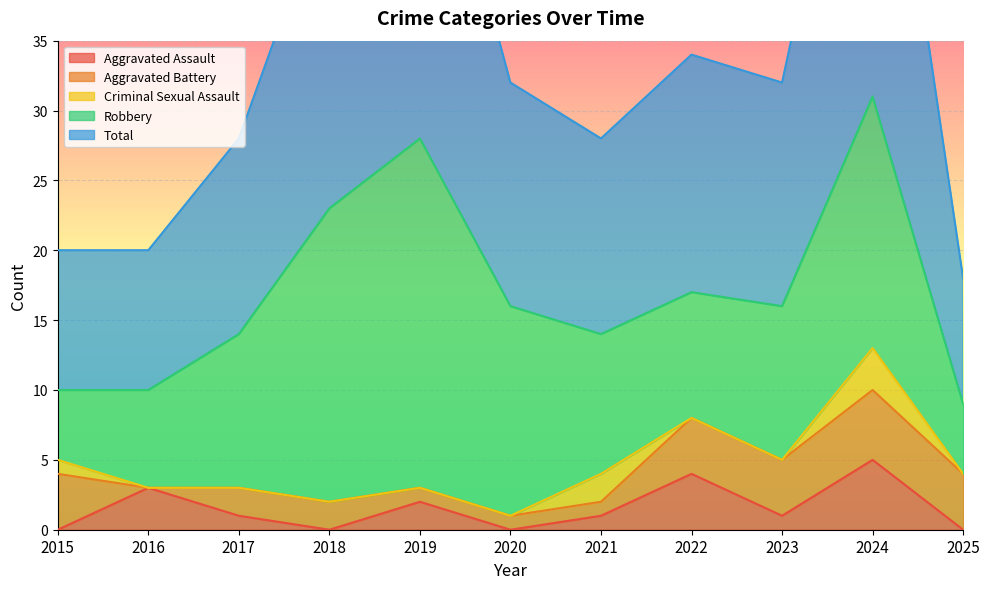

What is the total value across all series at 2023?

32